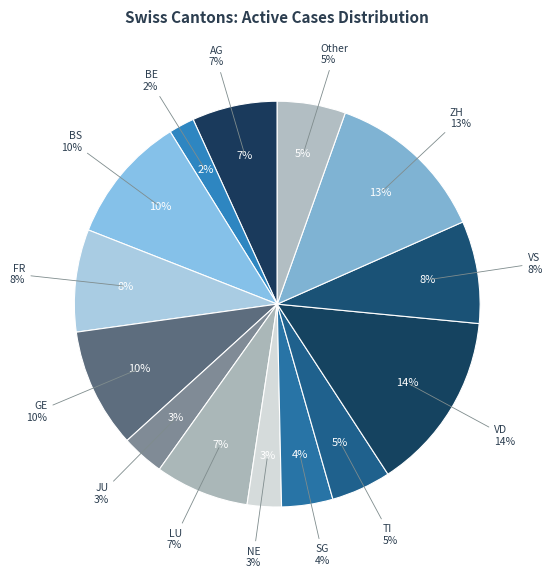

Is there any slice that represents more than half of the pie?

No